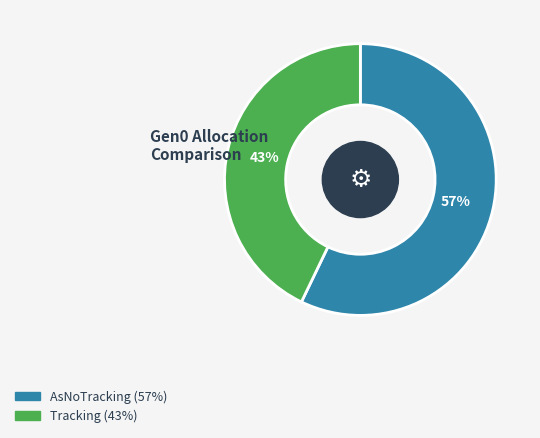

To the nearest percent, what is the average slice percentage?

50%